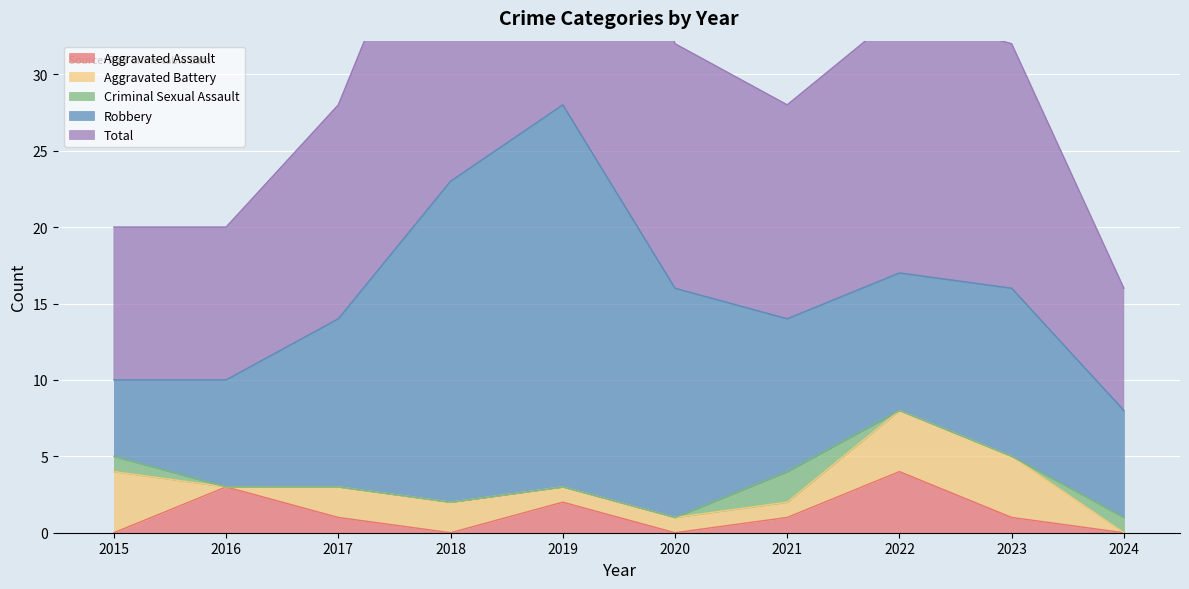

Does the chart display data point markers on the line(s)?

No